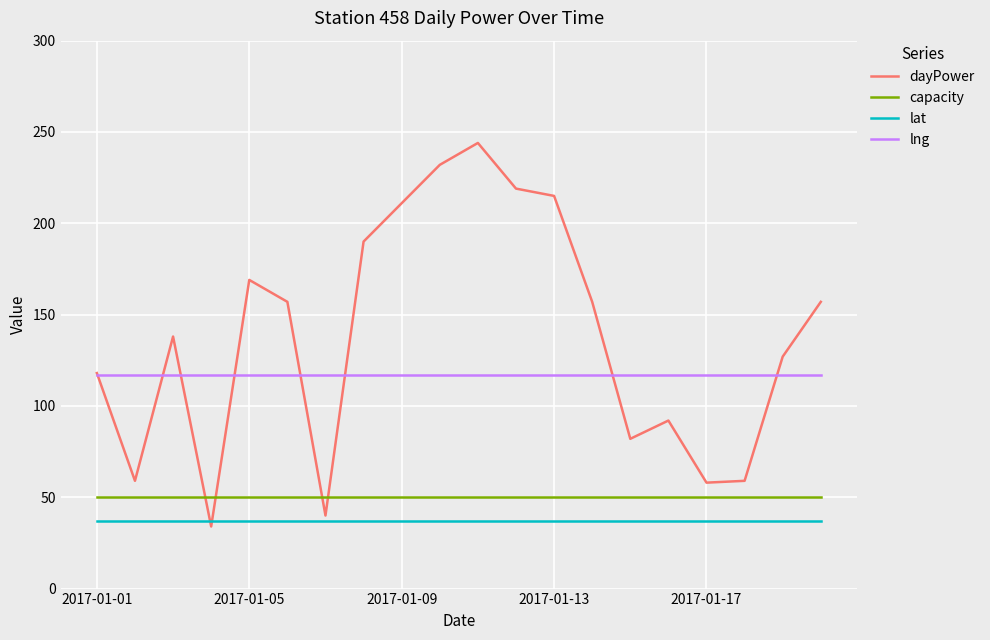

Which series has the largest total across all categories?

dayPower